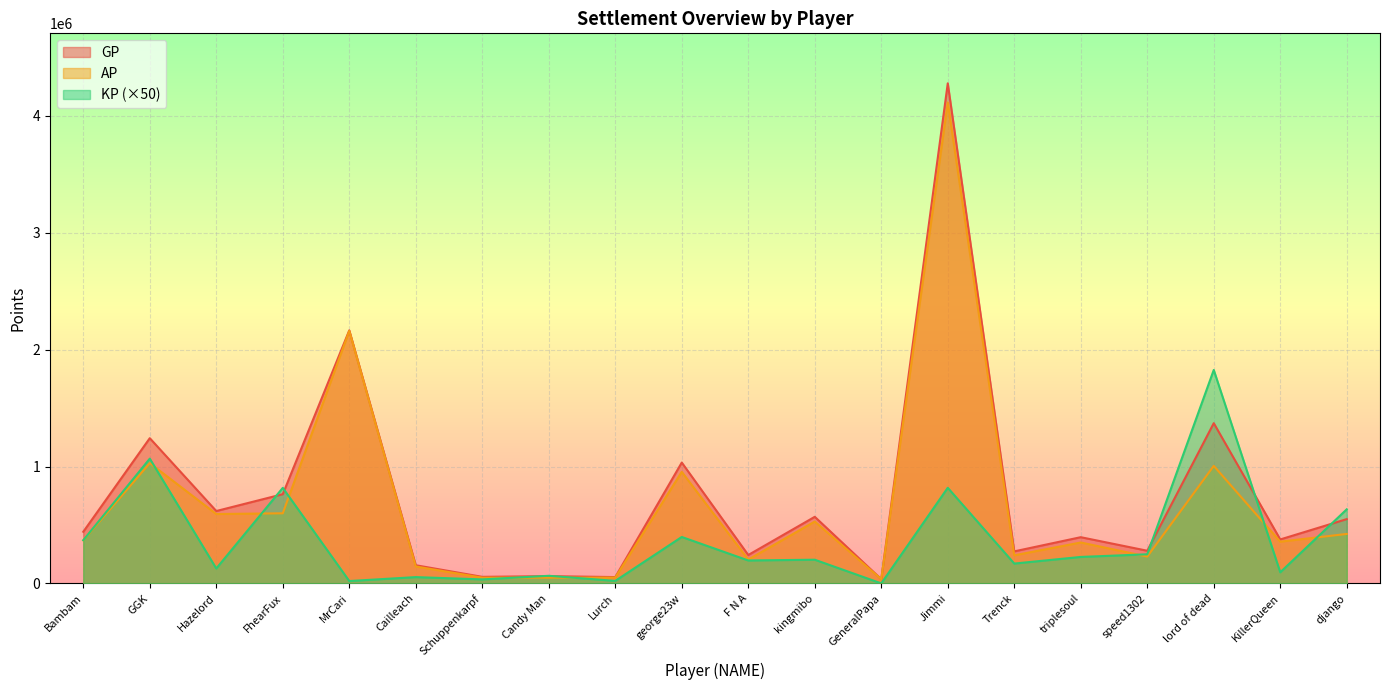

What is the difference between the KP values at Lurch and george23w?

375910.0